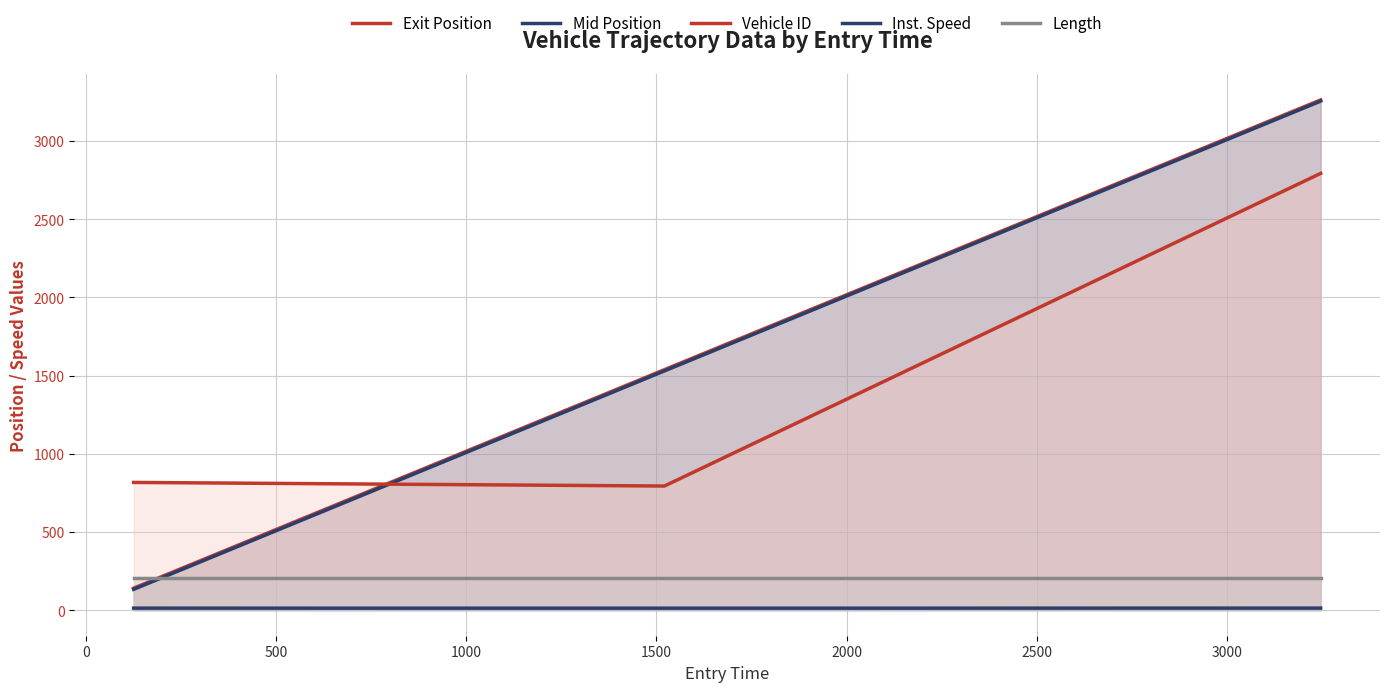

The value of Exit Position at 0 is 2081.7. True or false?

False